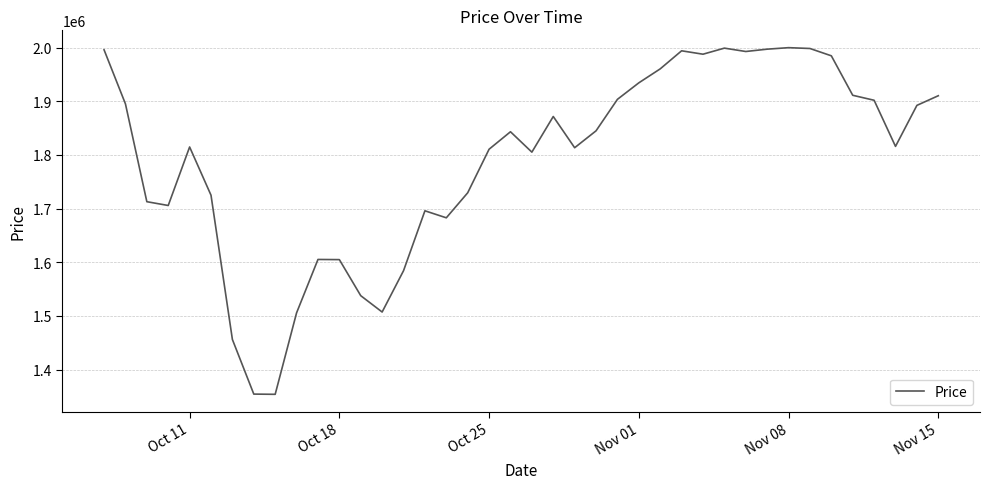

What is the difference between the maximum and minimum values?

646087